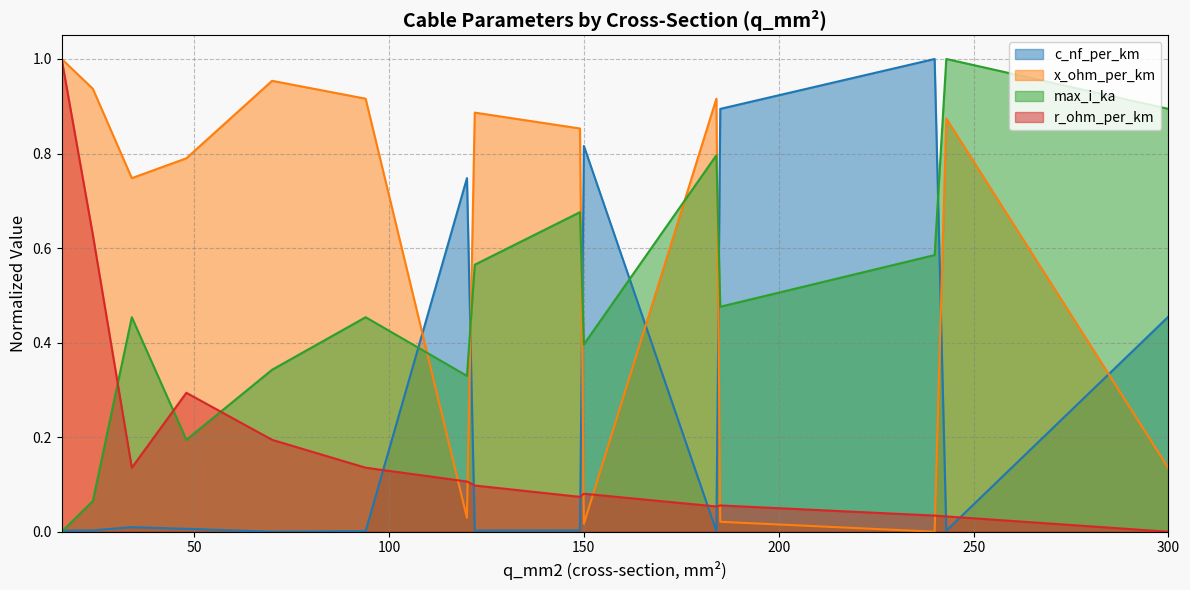

How many interior local peaks does the r_ohm_per_km series have?

3